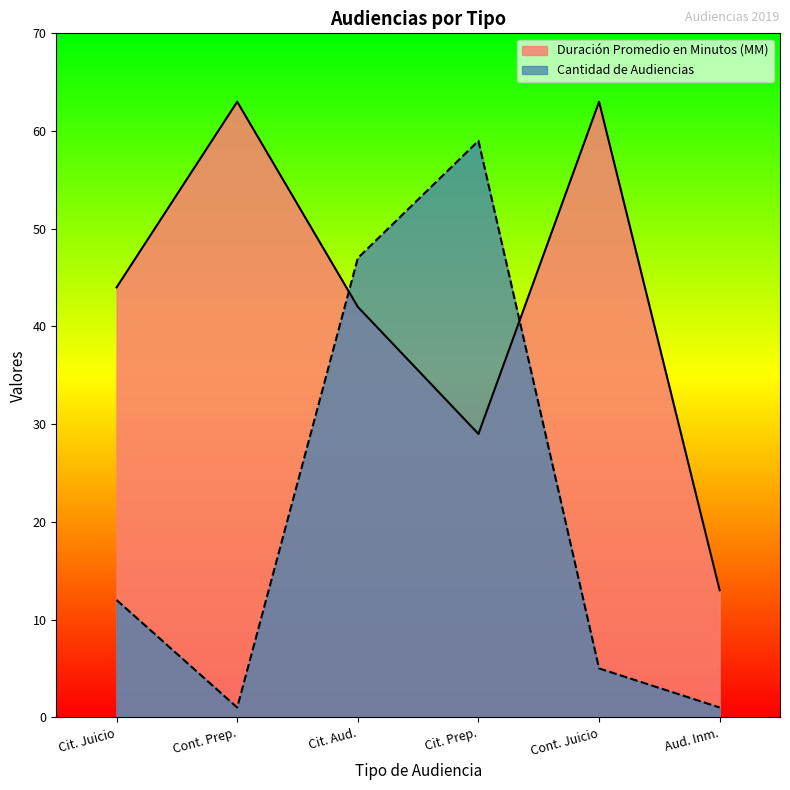

Count the Duración Promedio en Minutos (MM) values in the range 29 to 63.

5